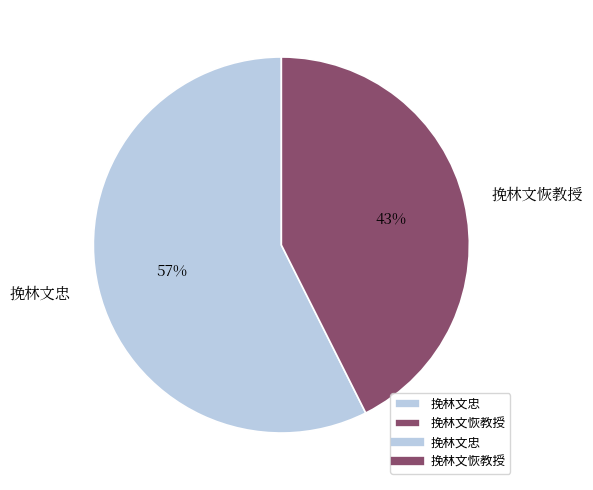

To the nearest percent, what portion does 挽林文忠 represent?

57%